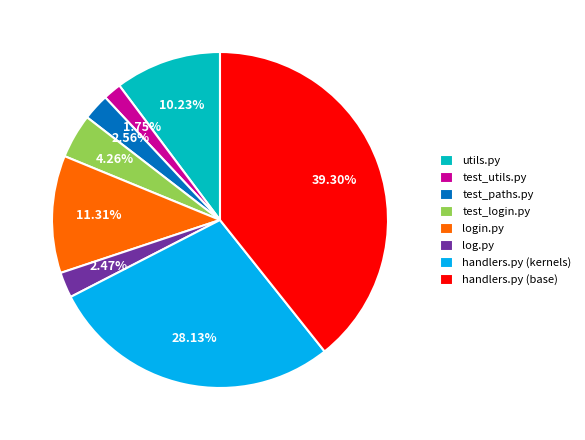

Approximately how many times larger is the value at test_utils.py compared to handlers.py (kernels)?

0.1